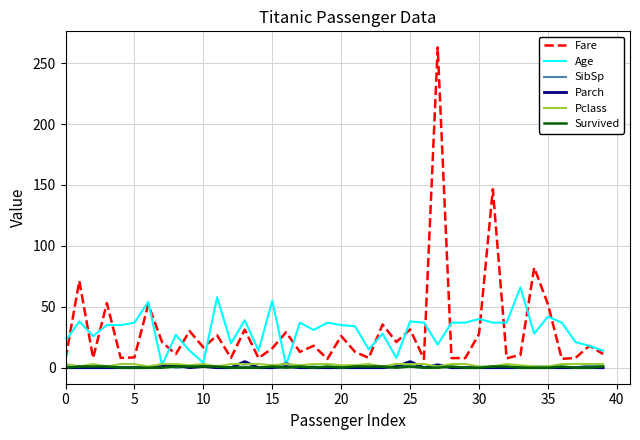

Does the chart have visible grid lines?

Yes